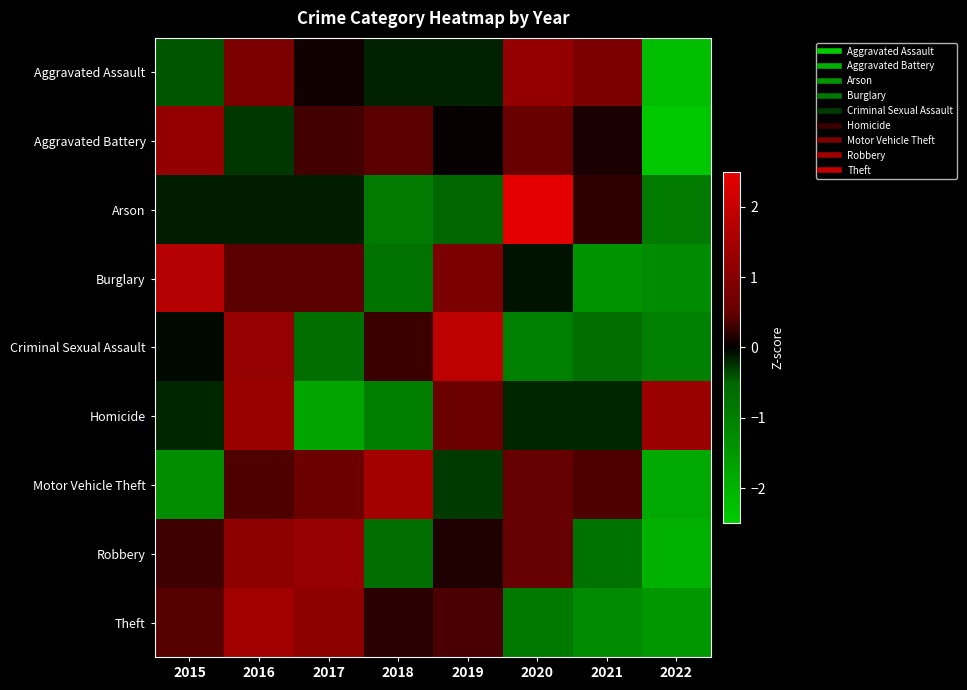

At which category does the chart reach its minimum across all series?

2022